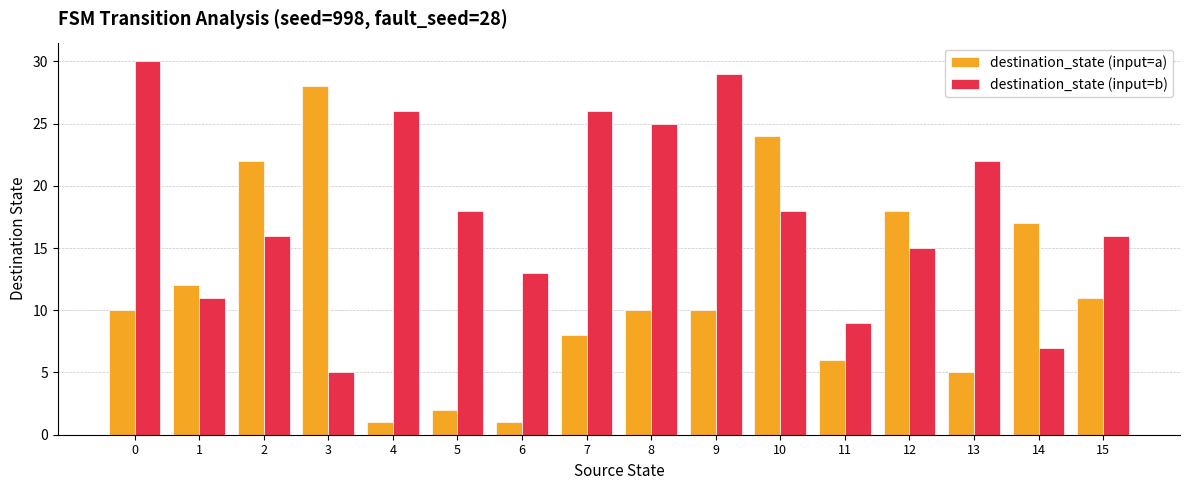

The value of destination_state (input=a) at 3 is 49. True or false?

False